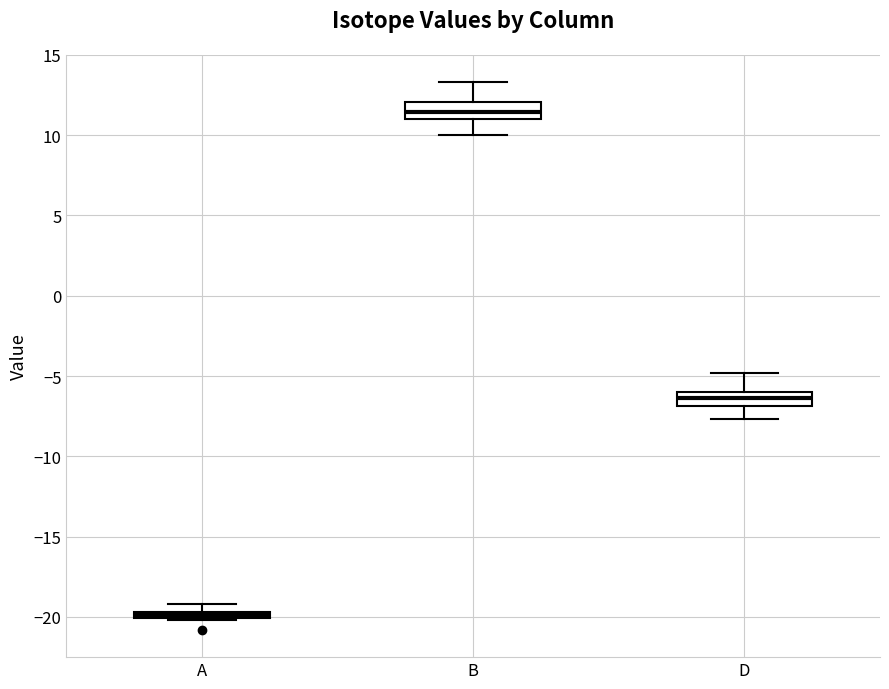

Which box's median line is the highest?

B